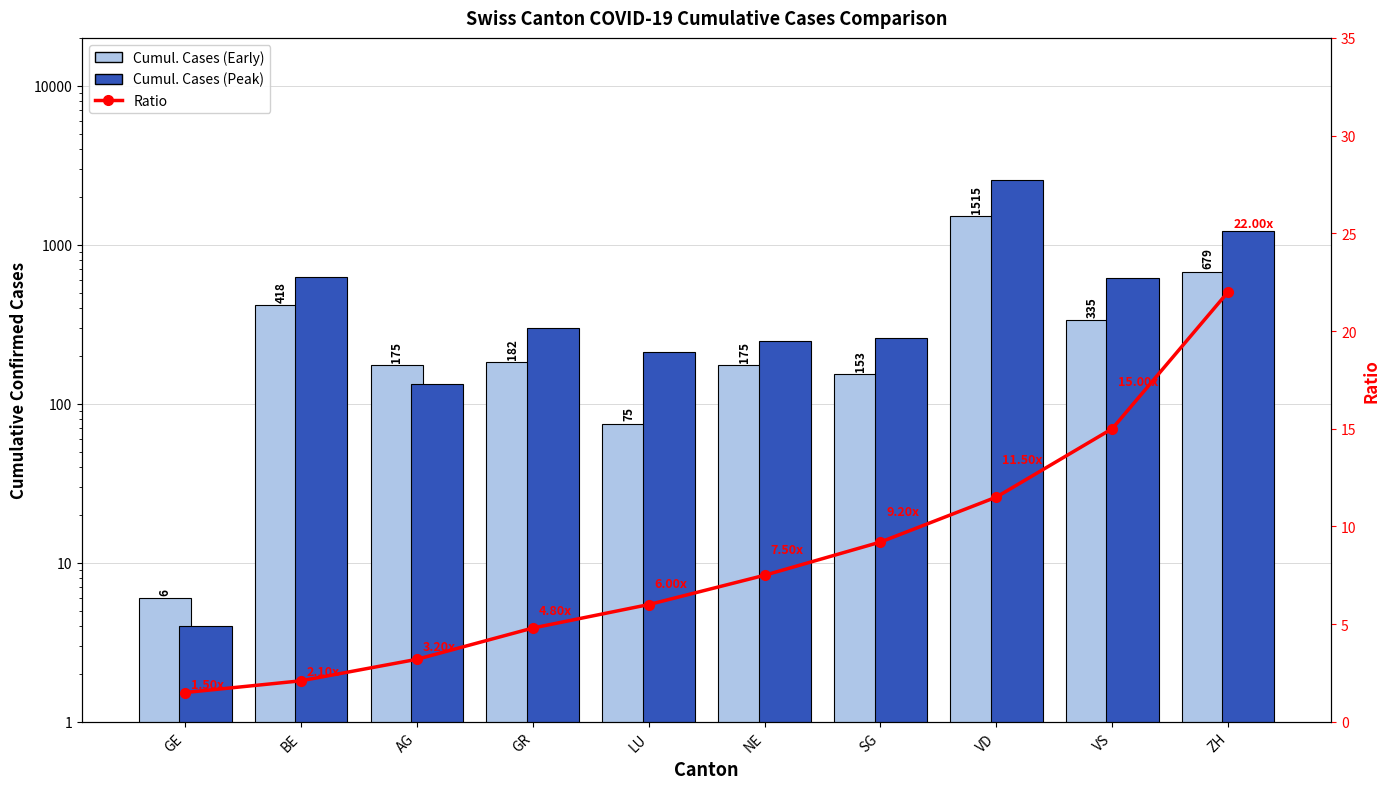

What is the difference between the maximum and minimum values in the Cumul. Cases (Early) series?

1509.0